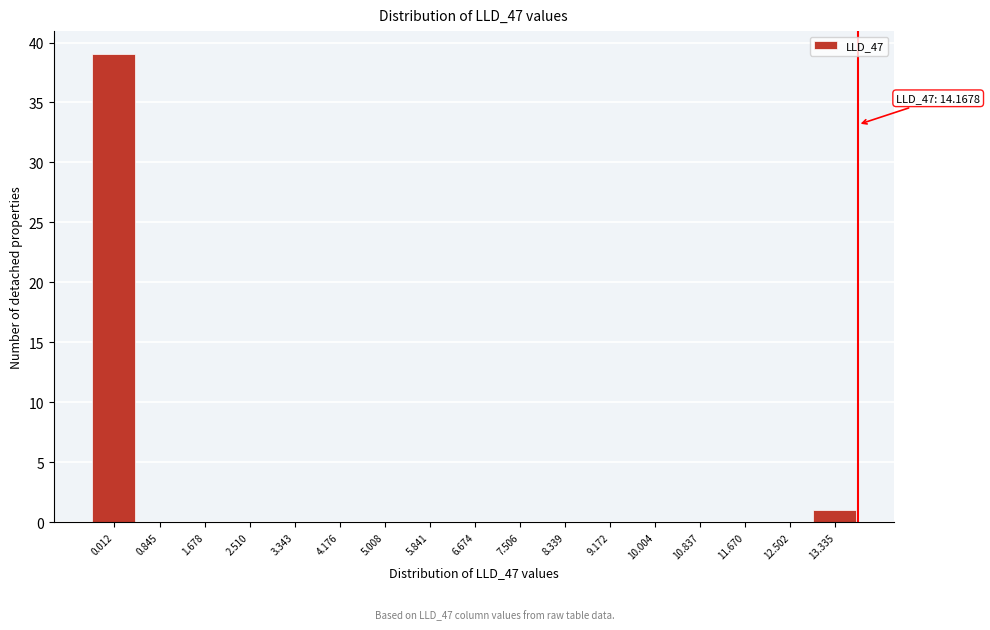

Reading left to right, what are all the values shown in this chart?

0.012=39	0.845=0	1.678=0	2.510=0	3.343=0	4.176=0	5.008=0	5.841=0	6.674=0	7.506=0	8.339=0	9.172=0	10.004=0	10.837=0	11.670=0	12.502=0	13.335=1